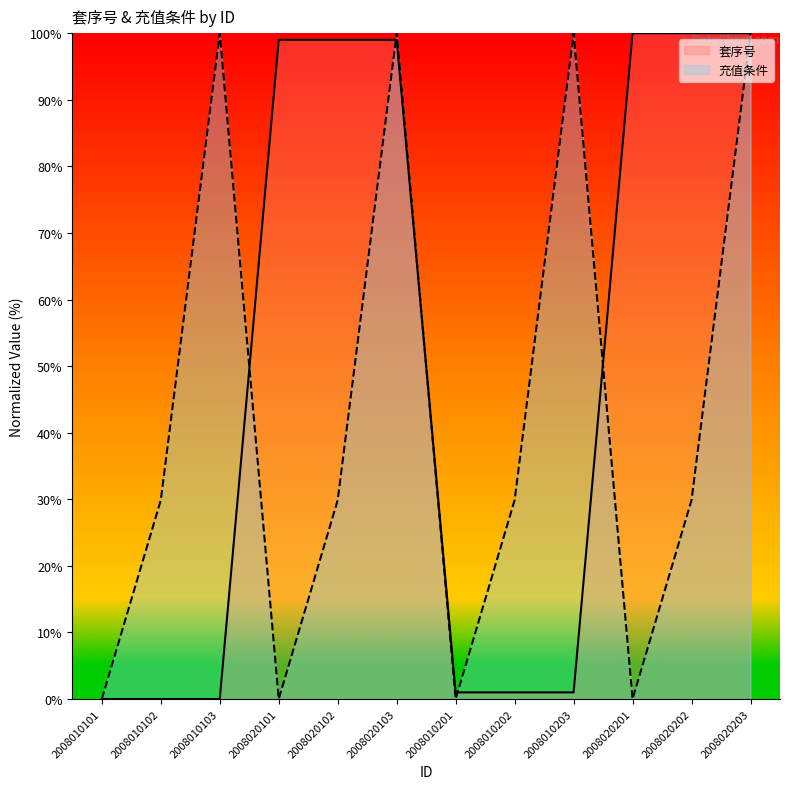

Reading right to left, extract all data points from this chart.

套序号: 100.0	100.0	100.0	1.0	1.0	1.0	99.0	99.0	99.0	0.0	0.0	0.0
充值条件: 100.0	29.9	0.0	100.0	29.9	0.0	100.0	29.9	0.0	100.0	29.9	0.0